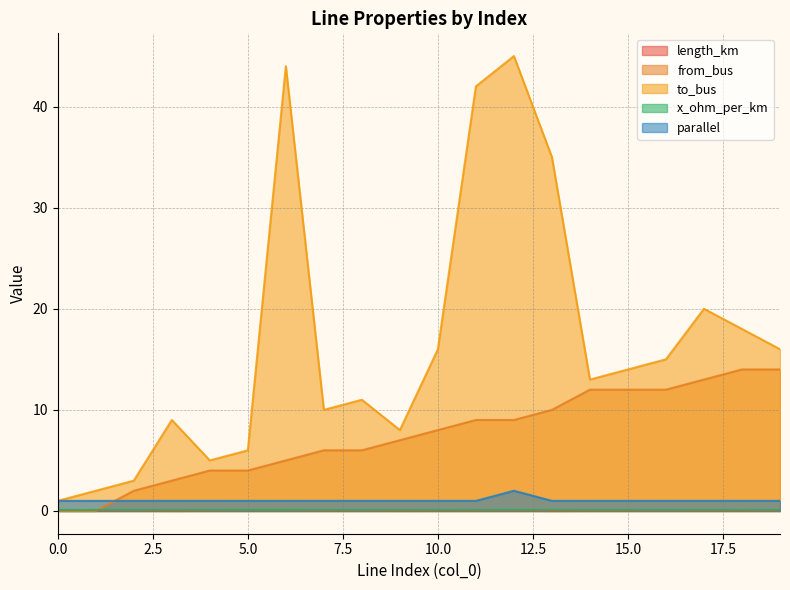

Which series has the largest total across all categories?

to_bus